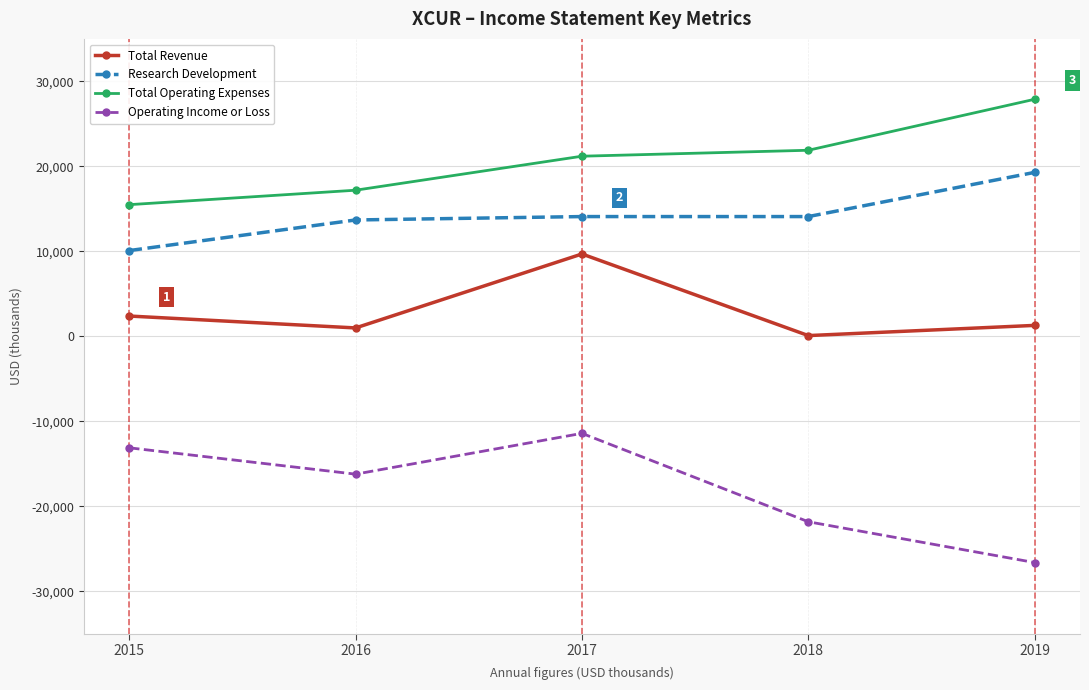

True or false: Research Development and Operating Income or Loss cross at least once.

False